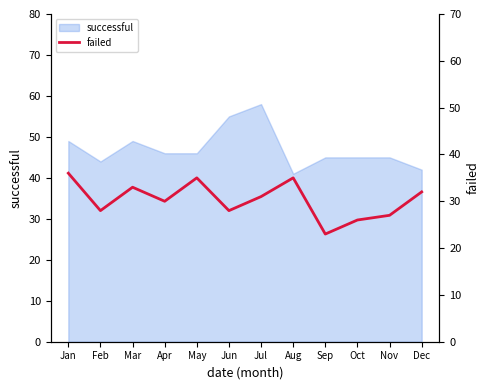

Is it true that successful equals 76 at Jan?

False